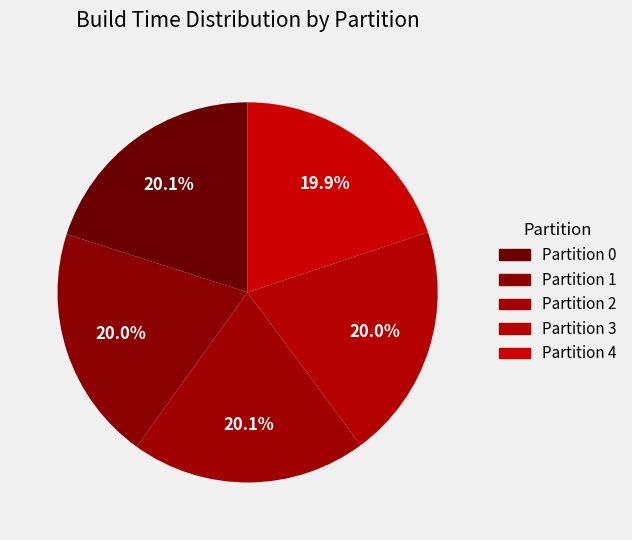

Count the number of slices in the pie.

5